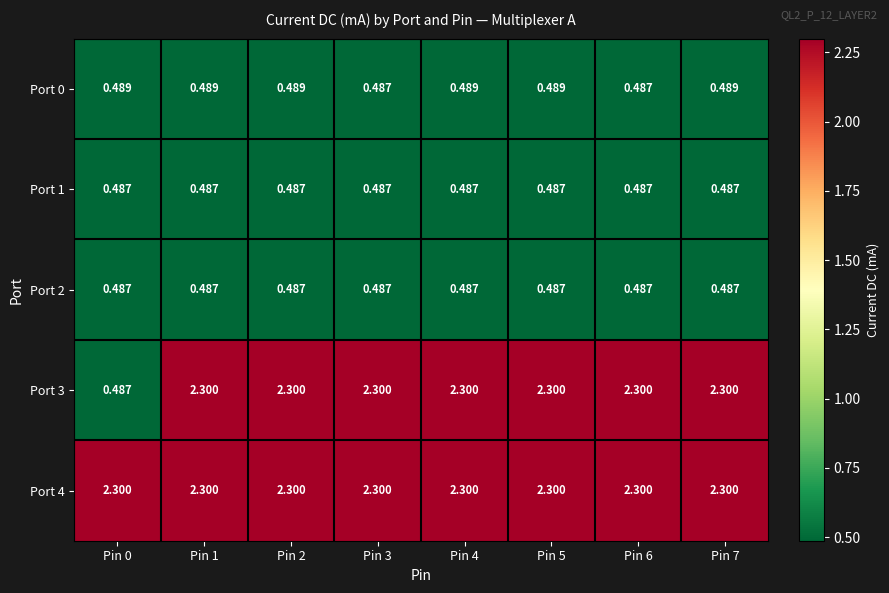

Is the value of Port 3 at Pin 6 greater than the value of Port 0 at Pin 3?

Yes